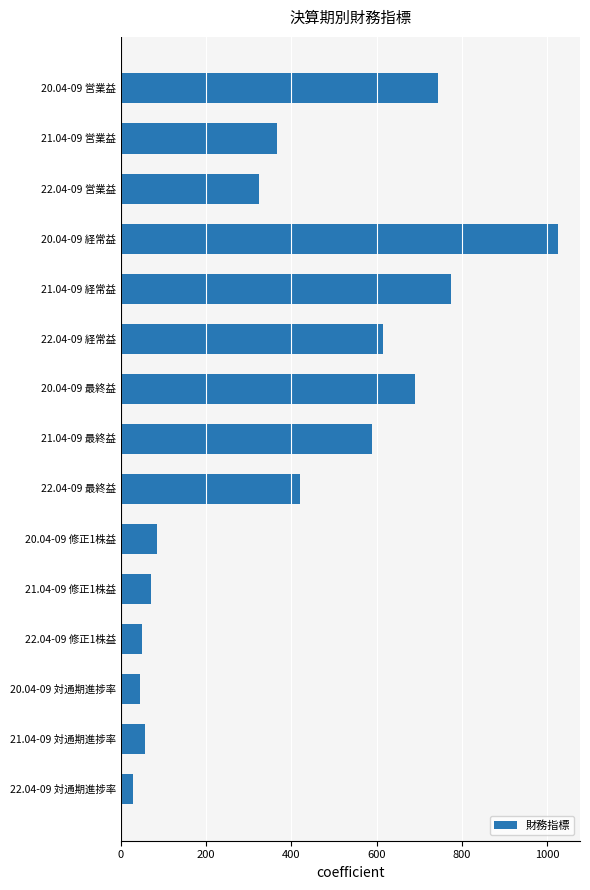

Count the number of data series in this chart.

1